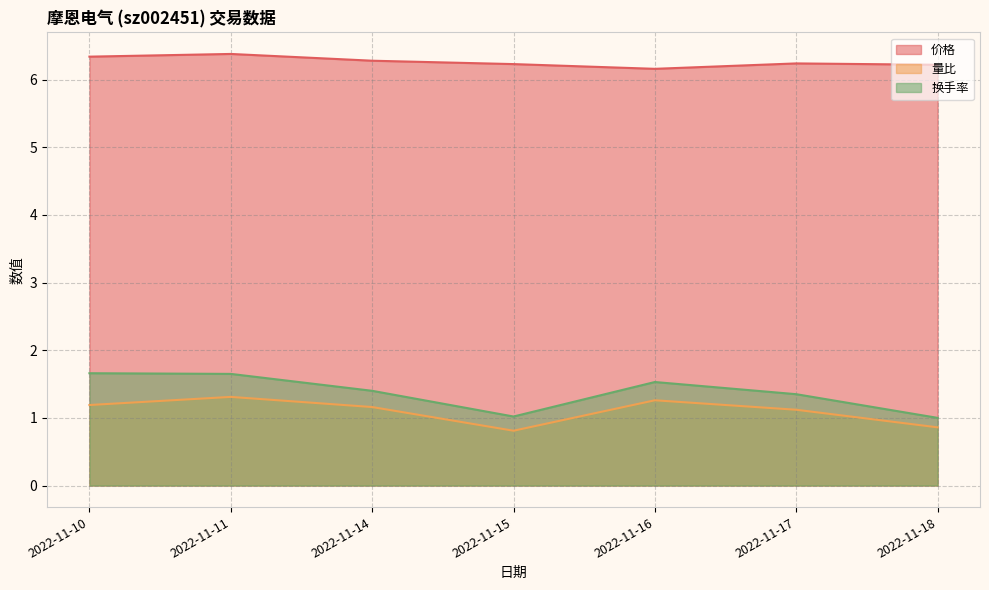

Is it true that 换手率 equals 1.7 at 2022-11-10?

True